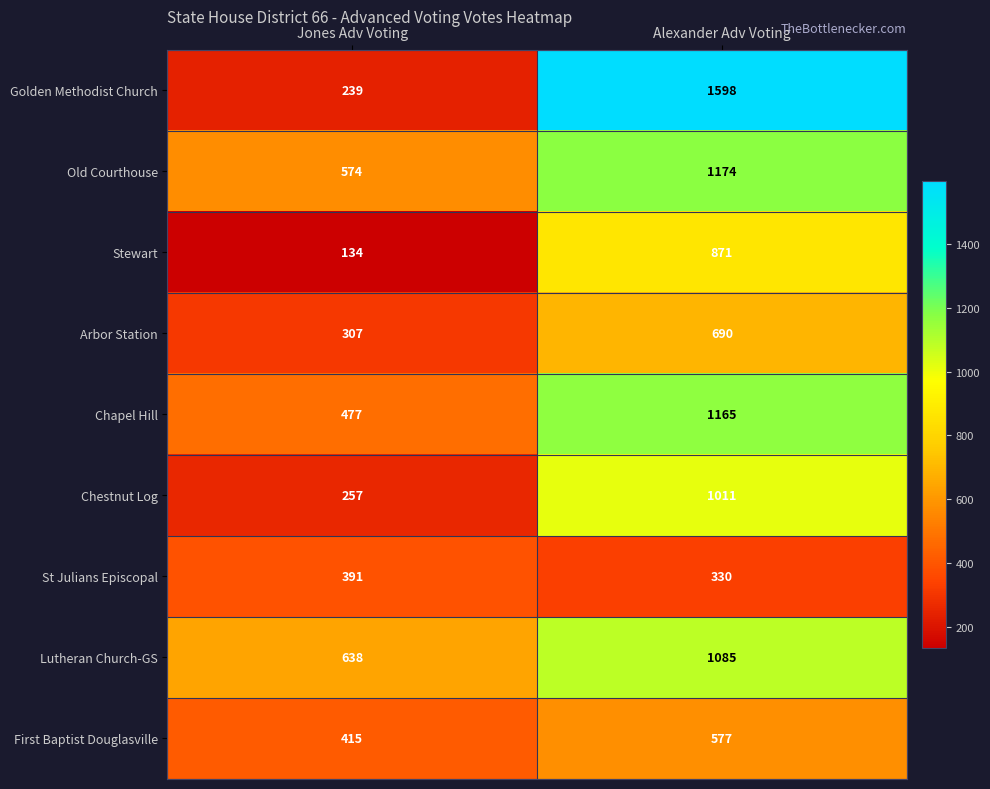

At Alexander Adv Voting, list the series in order from largest to smallest.

Golden Methodist Church, Old Courthouse, Chapel Hill, Lutheran Church-GS, Chestnut Log, Stewart, Arbor Station, First Baptist Douglasville, St Julians Episcopal